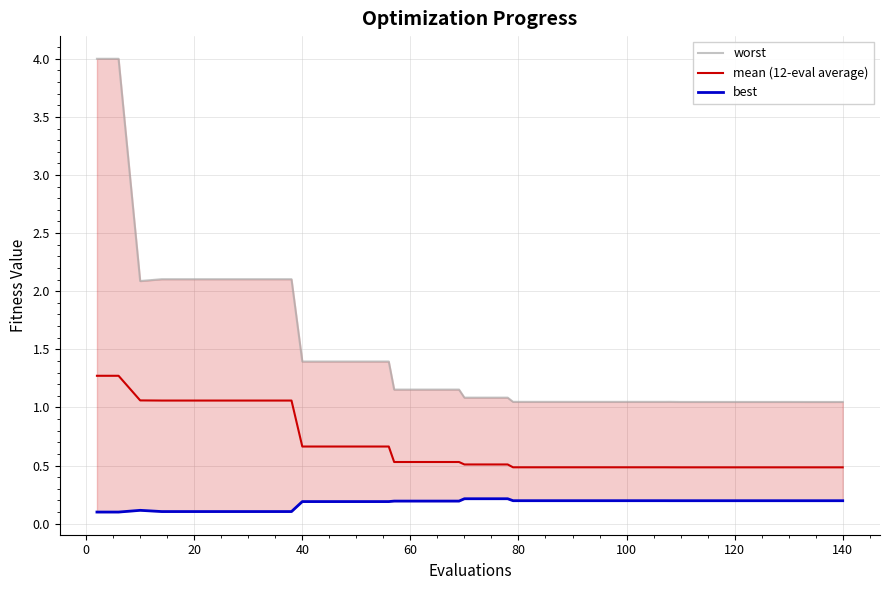

What is the sum of all best values?

7.0